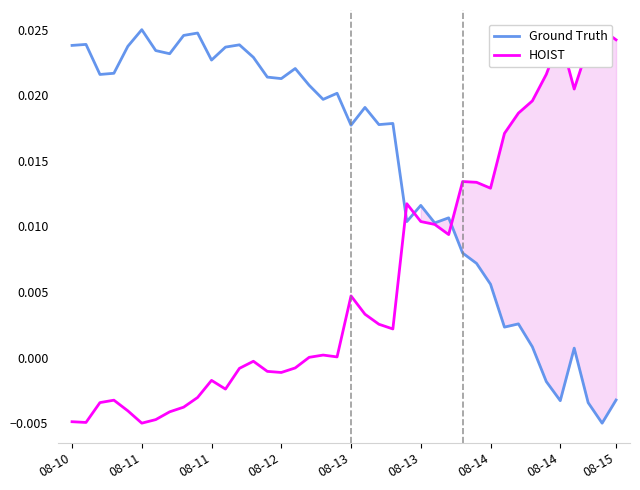

Count the number of categories in the chart.

40